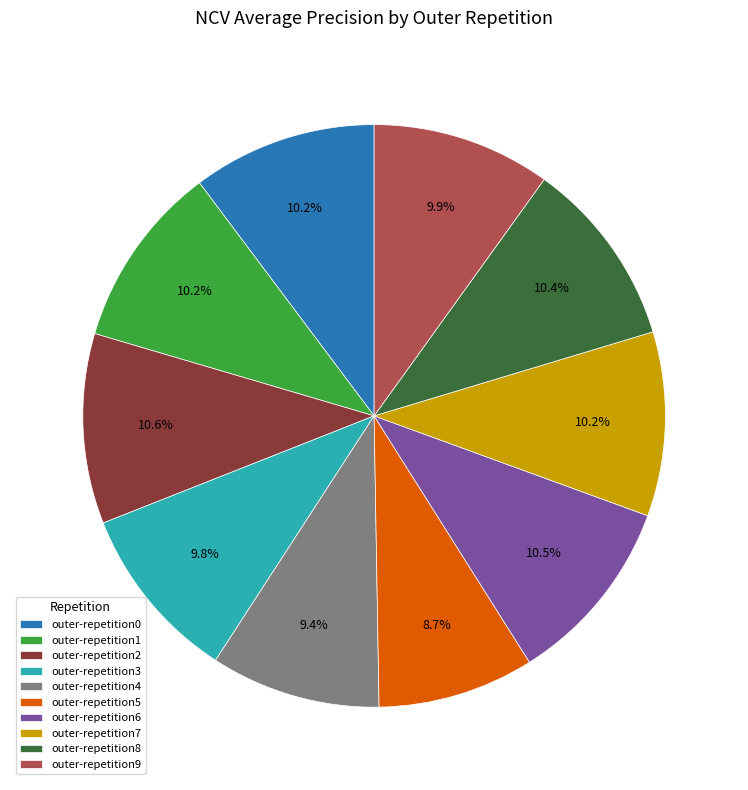

Is there any slice that represents more than half of the pie?

No